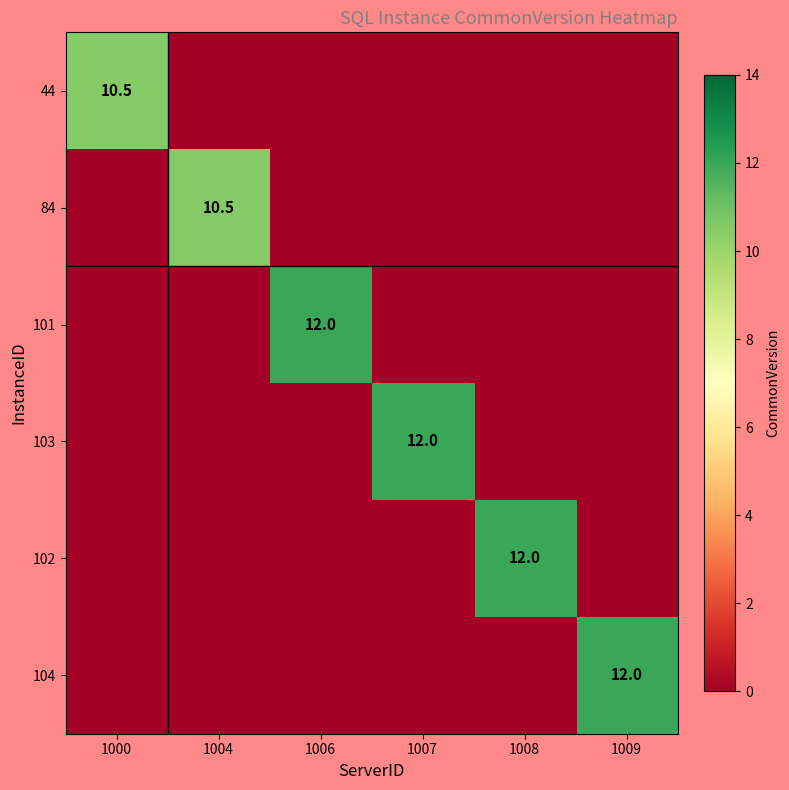

Which has a higher value, 1000 or 1007?

1000